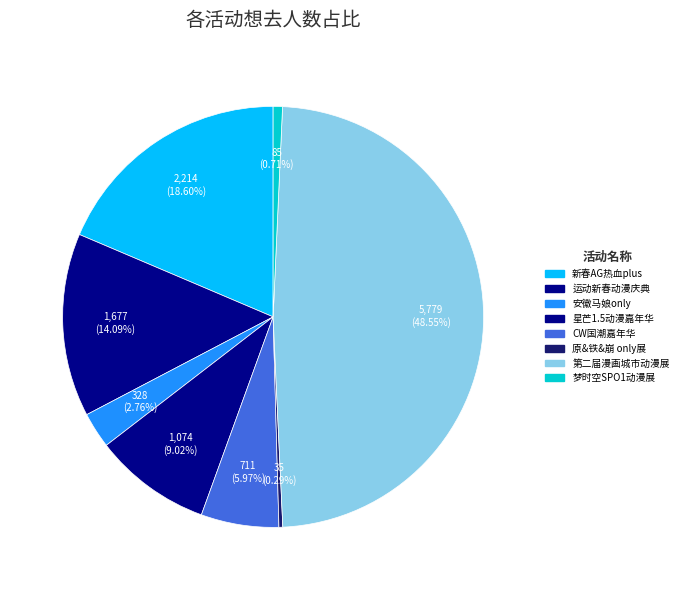

How many segments does this pie chart have?

8